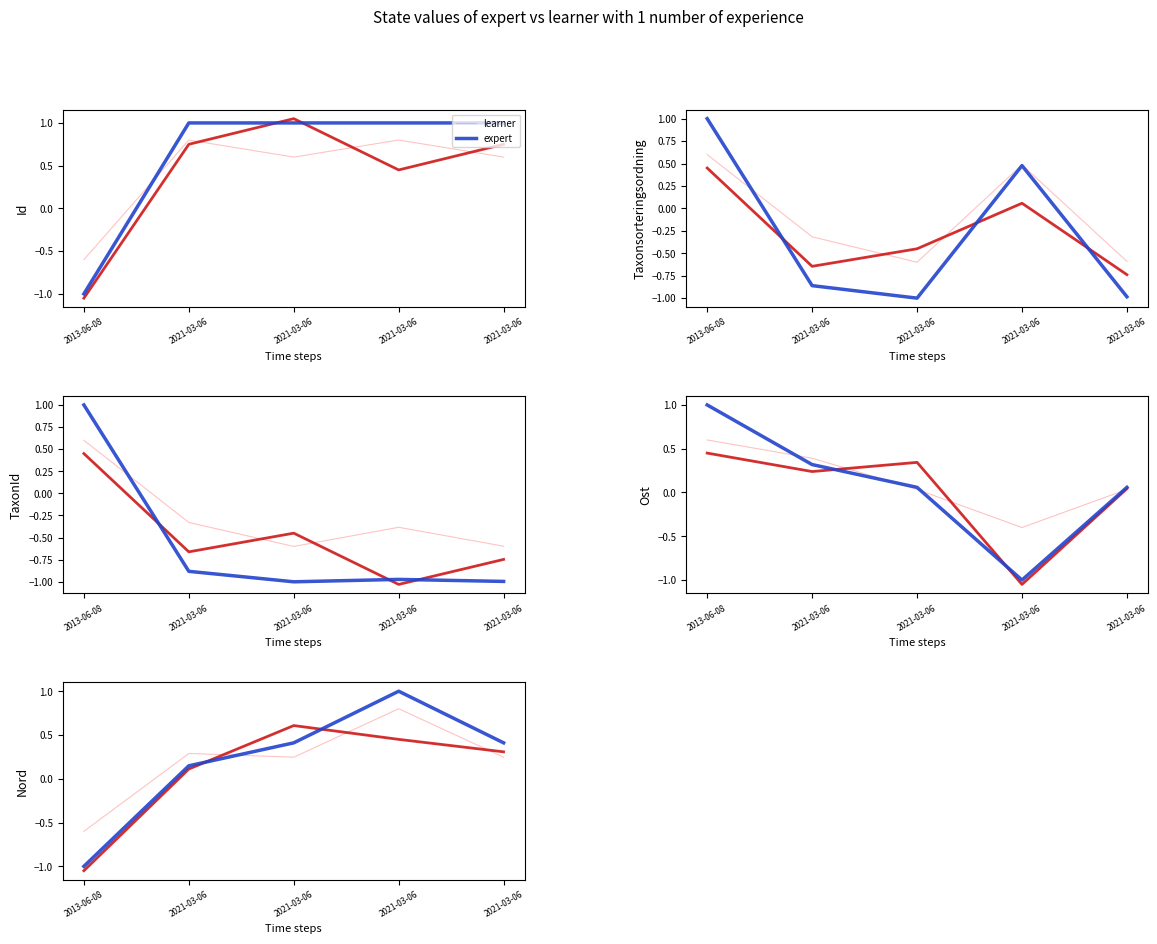

The value of expert at 2013-06-08 is -0.3. True or false?

False